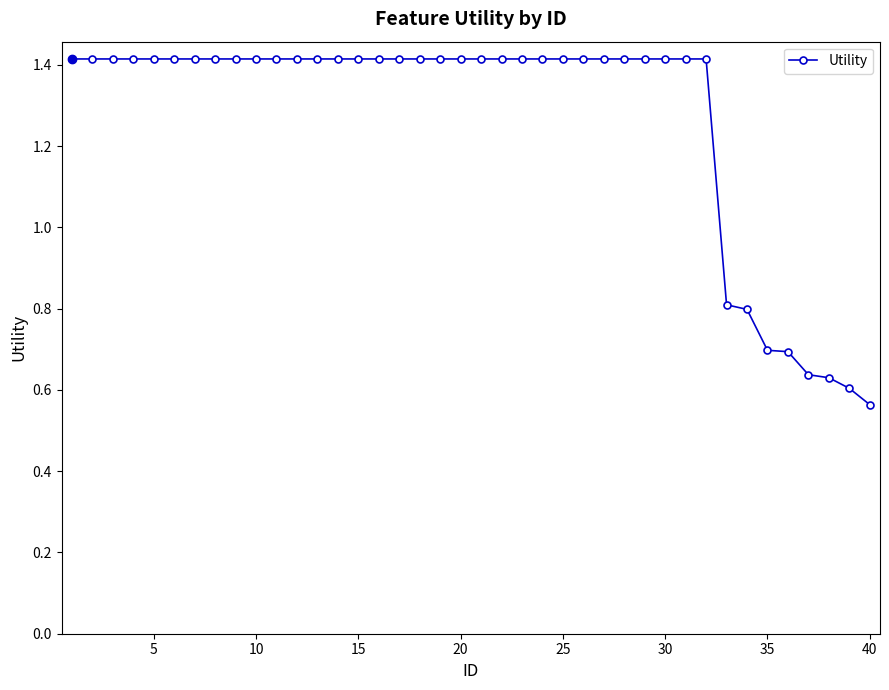

What is the greatest value displayed?

1.4